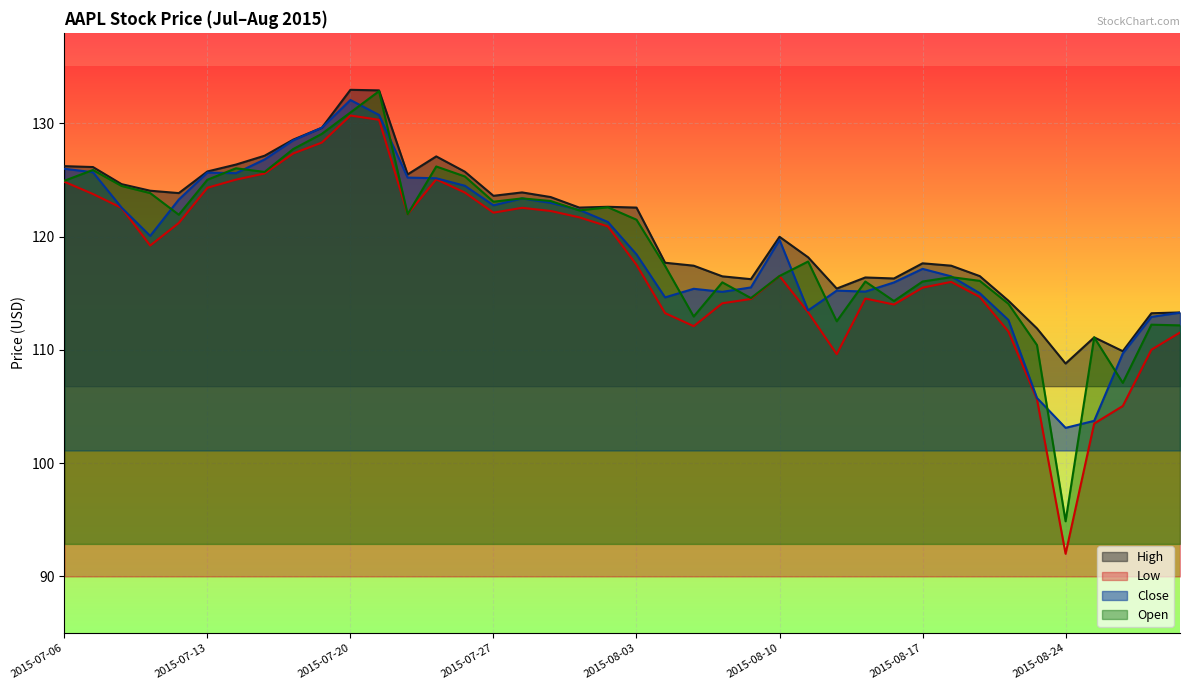

Reading left to right, list all the values displayed in this chart.

High: 126.2	126.2	124.6	124.1	123.8	125.8	126.4	127.2	128.6	129.6	133.0	132.9	125.5	127.1	125.7	123.6	123.9	123.5	122.6	122.6	122.6	117.7	117.4	116.5	116.2	120.0	118.2	115.4	116.4	116.3	117.7	117.4	116.5	114.3	111.9	108.8	111.1	109.9	113.2	113.3
Low: 124.8	123.8	122.5	119.2	121.2	124.3	125.0	125.6	127.3	128.3	130.7	130.3	122.0	125.1	123.9	122.1	122.5	122.3	121.7	120.9	117.5	113.2	112.1	114.1	114.5	116.5	113.3	109.6	114.5	114.0	115.5	116.0	114.7	111.6	105.7	92.0	103.5	105.0	110.0	111.5
Close: 126.0	125.7	122.6	120.1	123.3	125.7	125.6	126.8	128.5	129.6	132.1	130.8	125.2	125.2	124.5	122.8	123.4	123.0	122.4	121.3	118.4	114.6	115.4	115.1	115.5	119.7	113.5	115.2	115.2	116.0	117.2	116.5	115.0	112.7	105.8	103.1	103.7	109.7	112.9	113.3
Open: 124.9	125.9	124.5	123.8	121.9	125.0	126.0	125.7	127.7	129.1	131.0	132.8	122.0	126.2	125.3	123.1	123.4	123.2	122.3	122.6	121.5	117.4	113.0	116.0	114.6	116.5	117.8	112.5	116.0	114.3	116.0	116.4	116.1	114.1	110.4	94.9	111.1	107.1	112.2	112.2